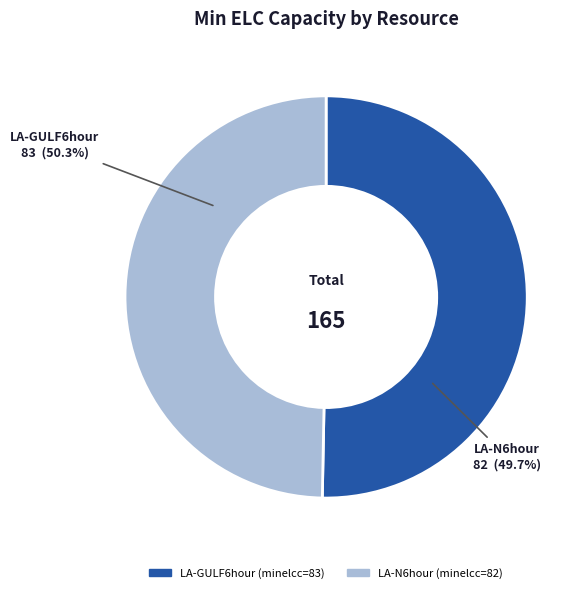

How much of the chart is everything except LA-GULF6hour?

49.7%